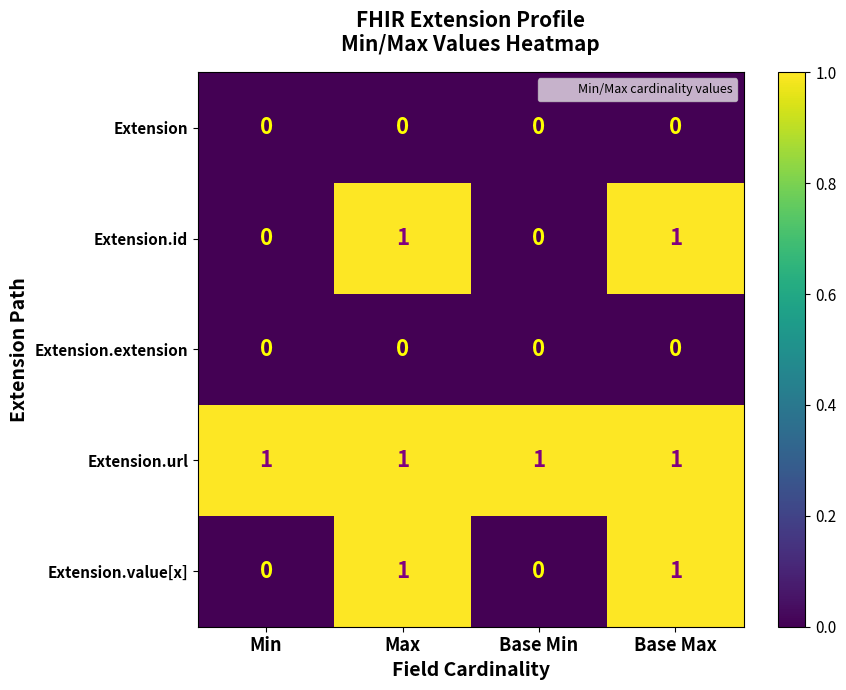

What is the sum of all Extension.url values?

4